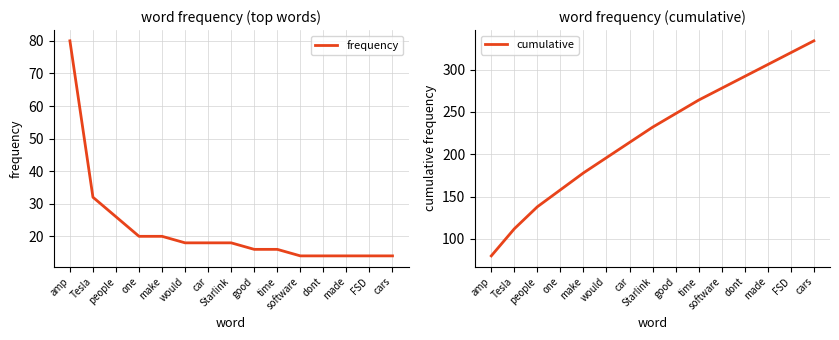

Which has a higher value, made or Tesla?

Tesla